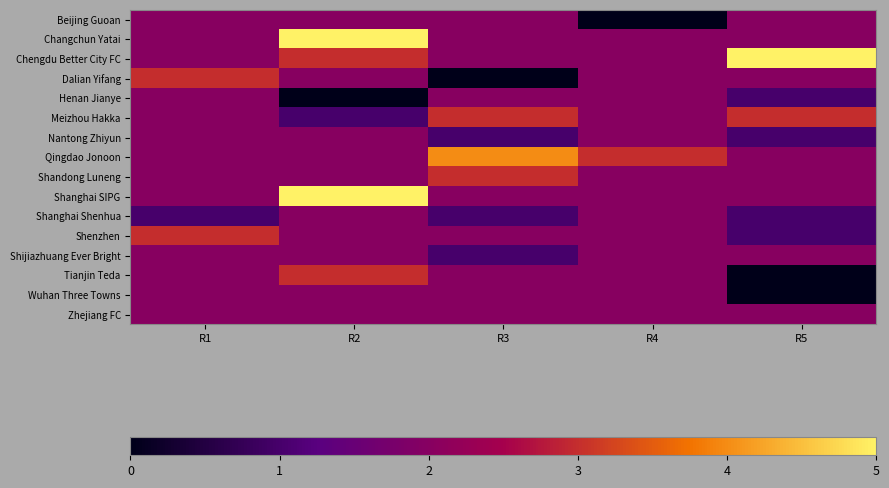

Count the number of data series in this chart.

16